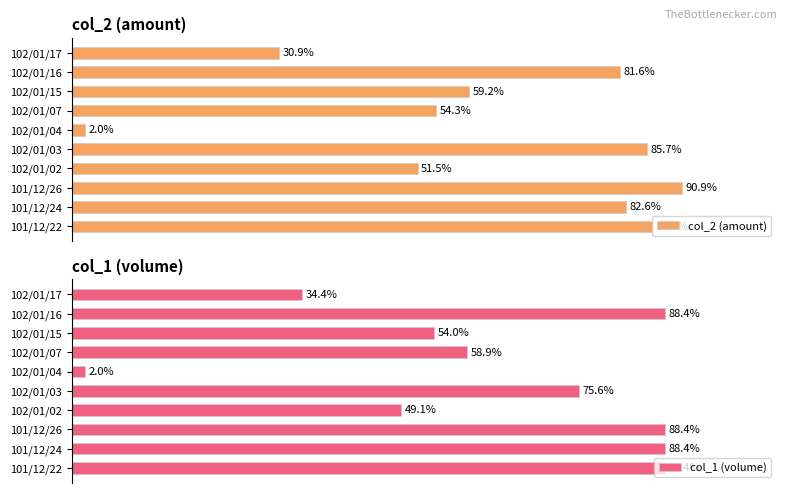

What is the difference between the maximum and second lowest values in the col_2 (amount) series?

60.0